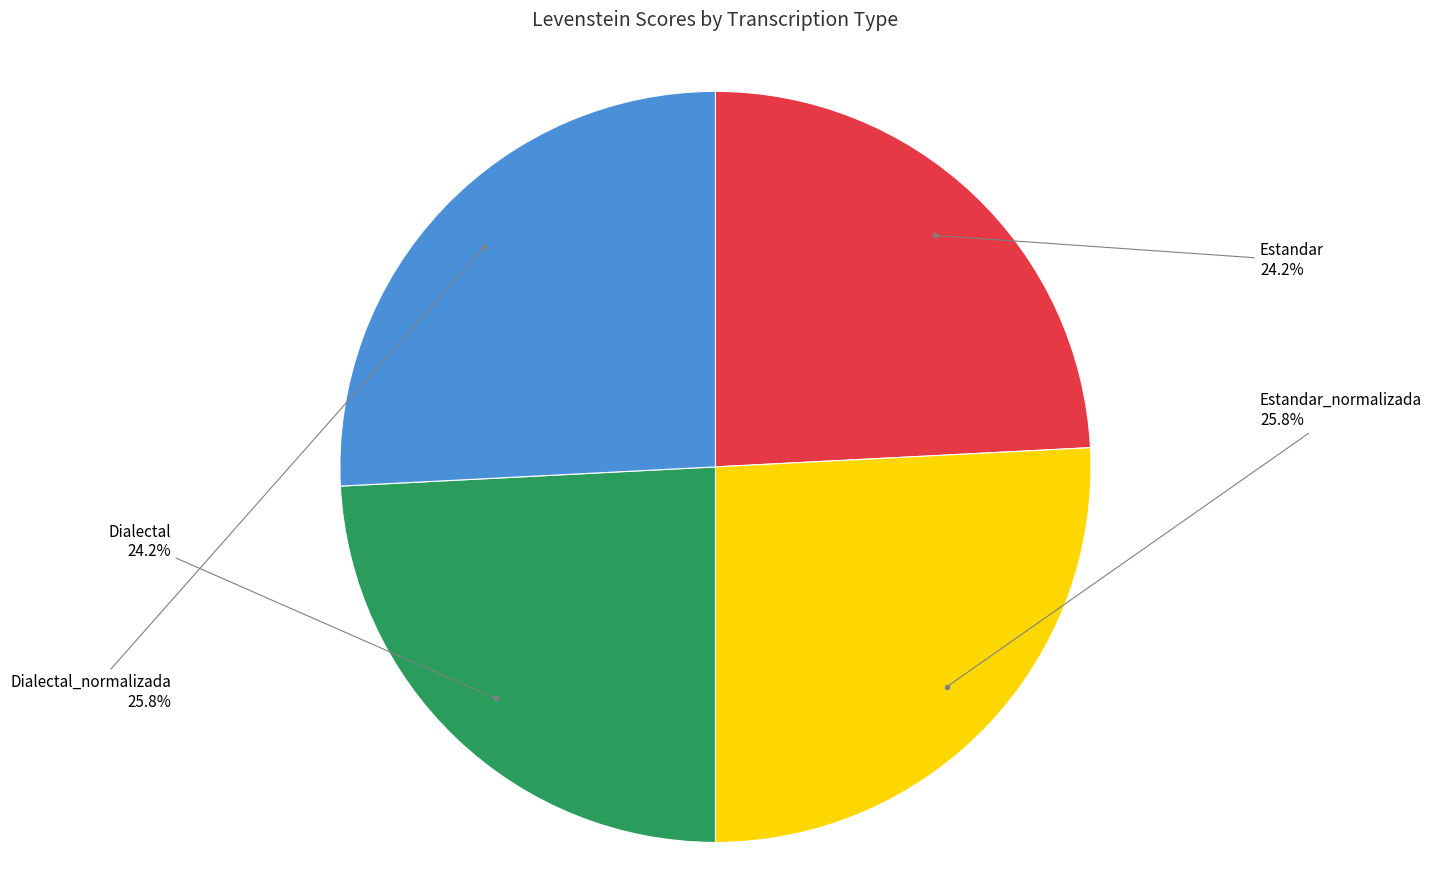

Is there a majority slice in this chart?

No